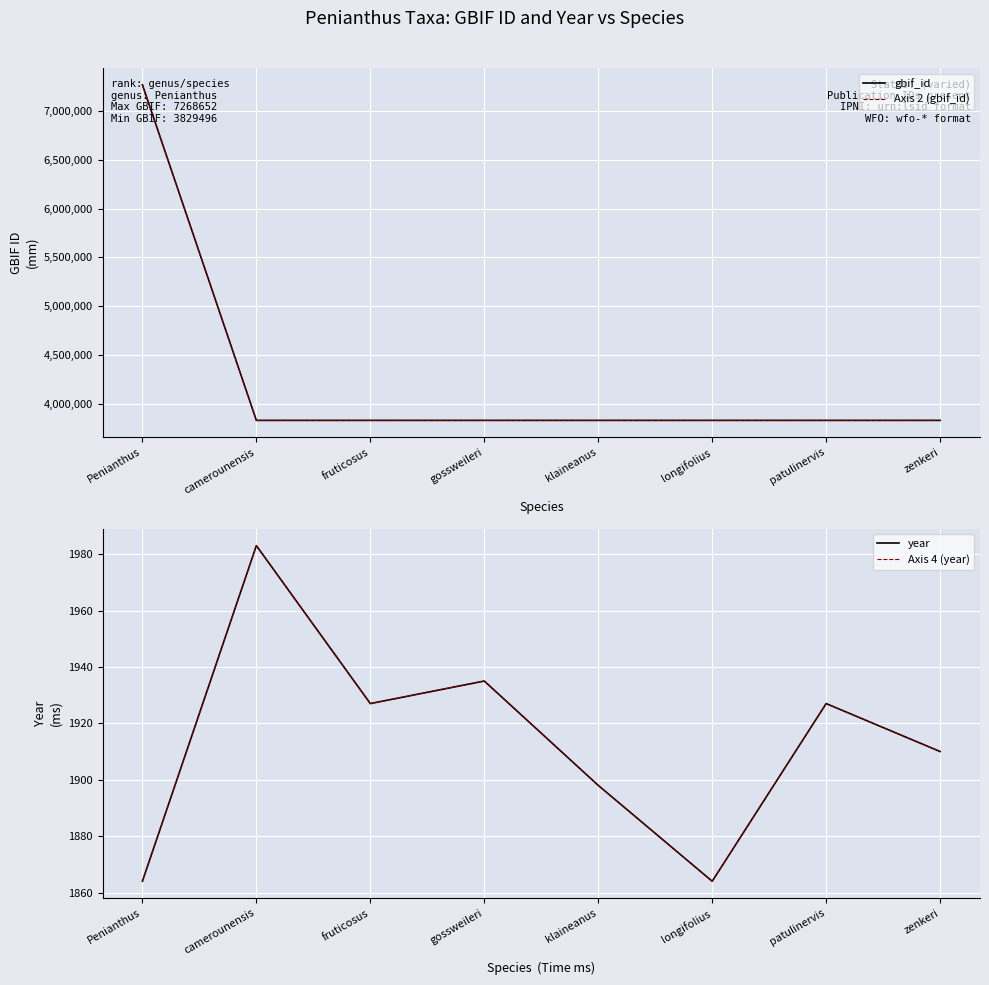

True or false: Axis 4 (year) has more than 1 points higher than both neighbors.

True